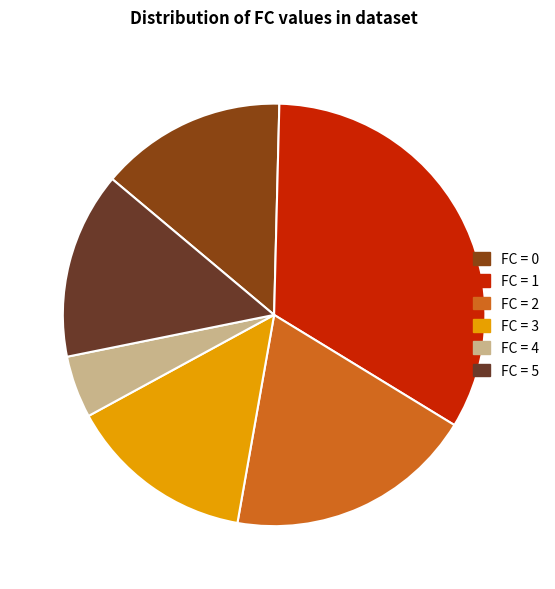

Approximately how many times larger is the value at FC = 4 compared to FC = 5?

0.3